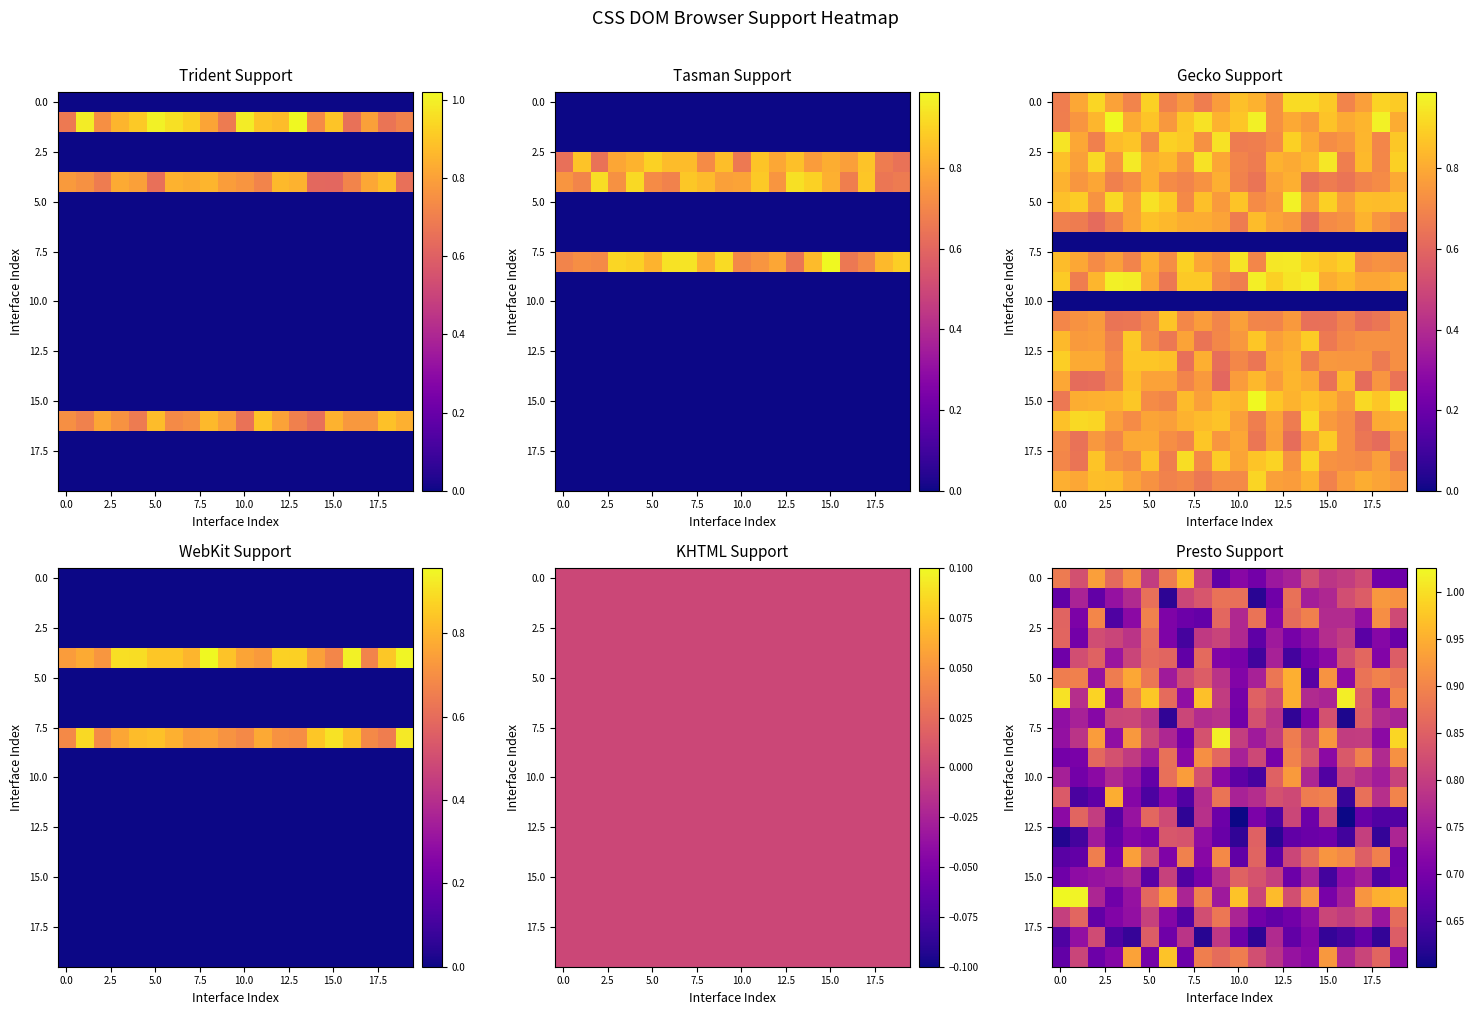

How many distinct data groups are displayed?

20